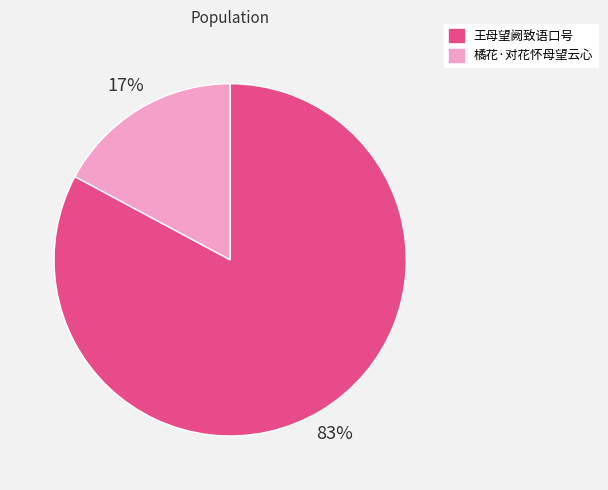

To the nearest percent, what is the average slice percentage?

50%